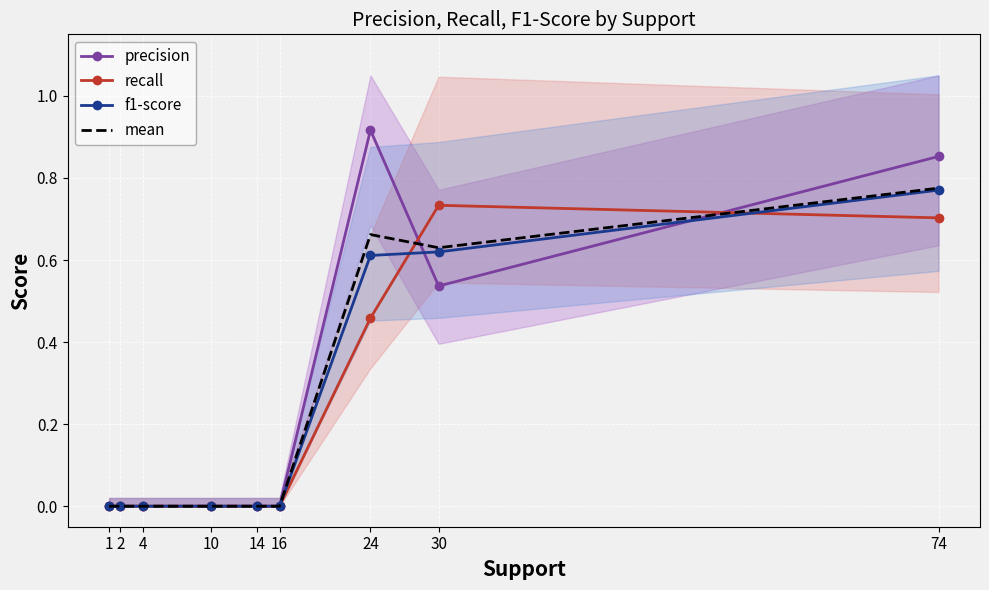

True or false: recall has more than 0 interior local peaks.

True